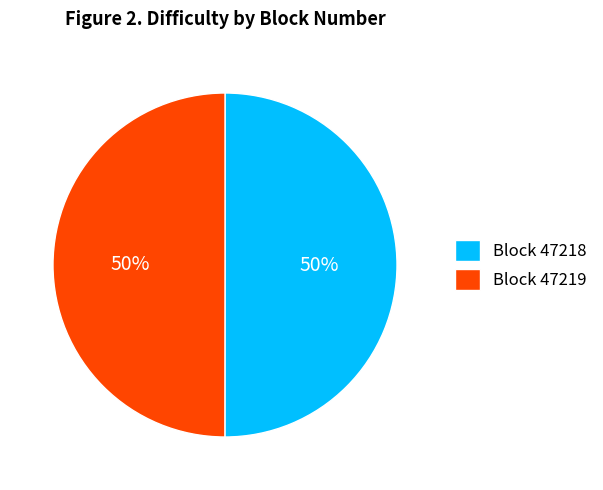

To the nearest percent, what is the combined percentage of Block 47219 and Block 47218?

100%